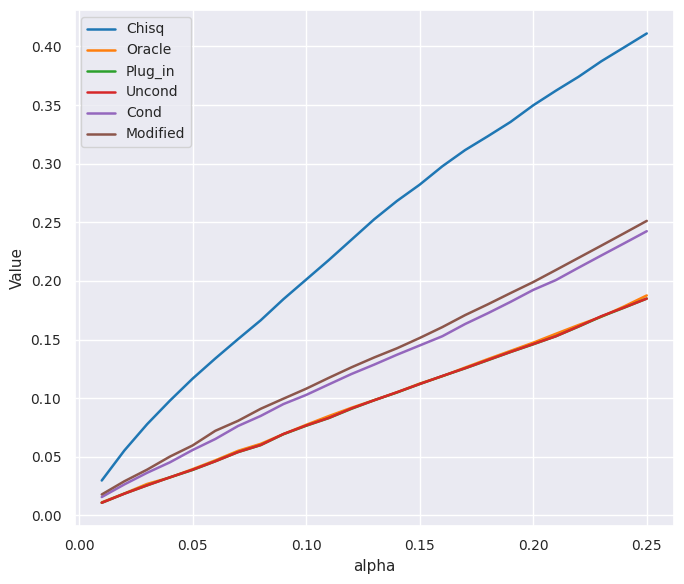

True or false: Chisq and Oracle intersect in this chart.

False